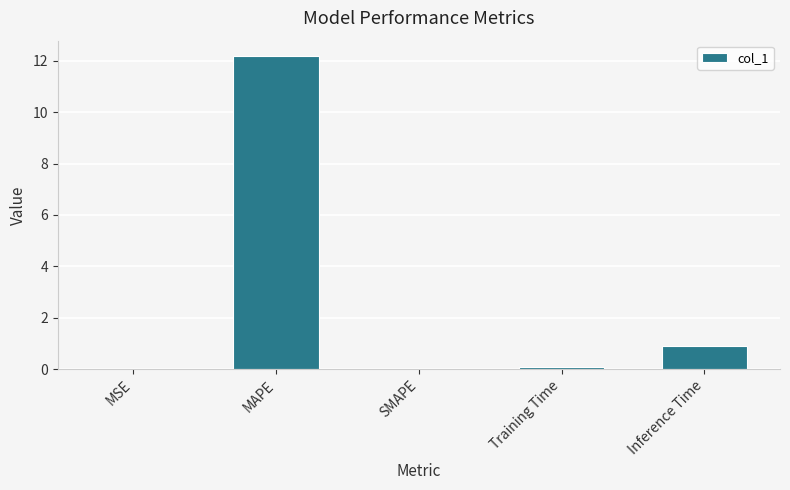

What is the sum of all values?

13.2